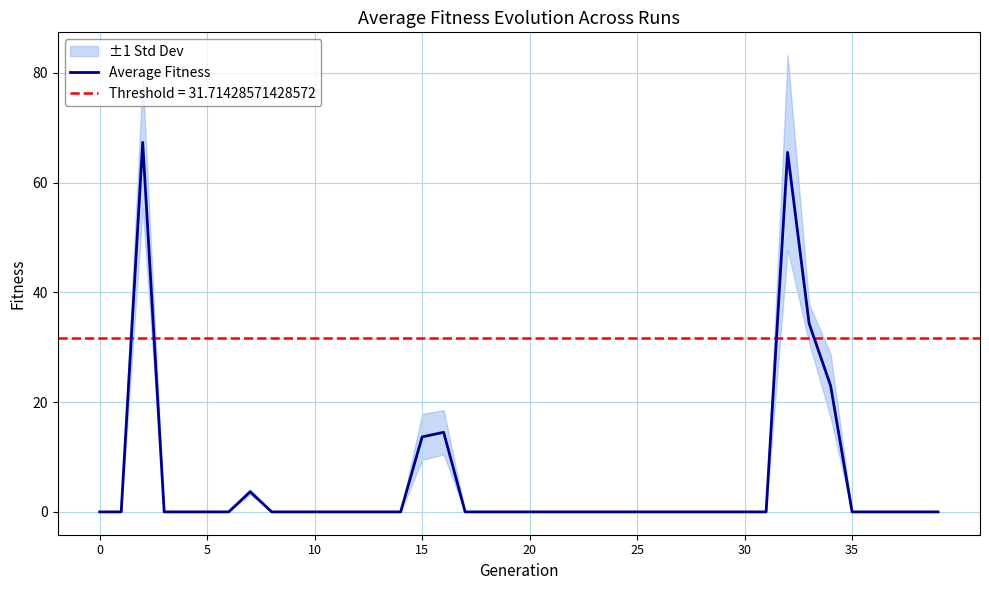

How many lines are shown in the chart?

1